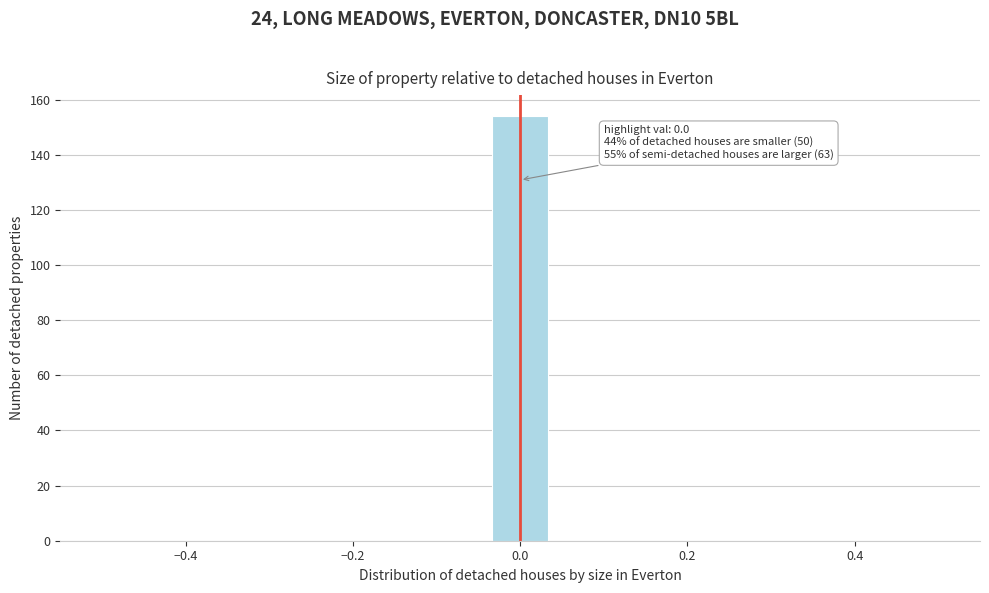

Read against the x-axis, roughly where is the centre of the tallest bar?

0.00